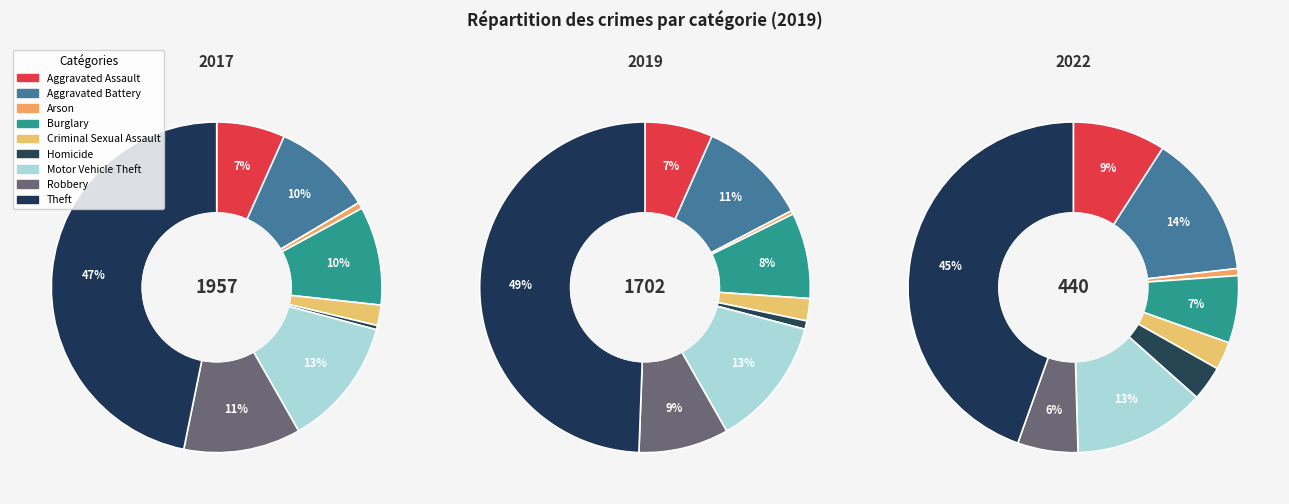

Combined, do Burglary and Motor Vehicle Theft account for over 50%?

No